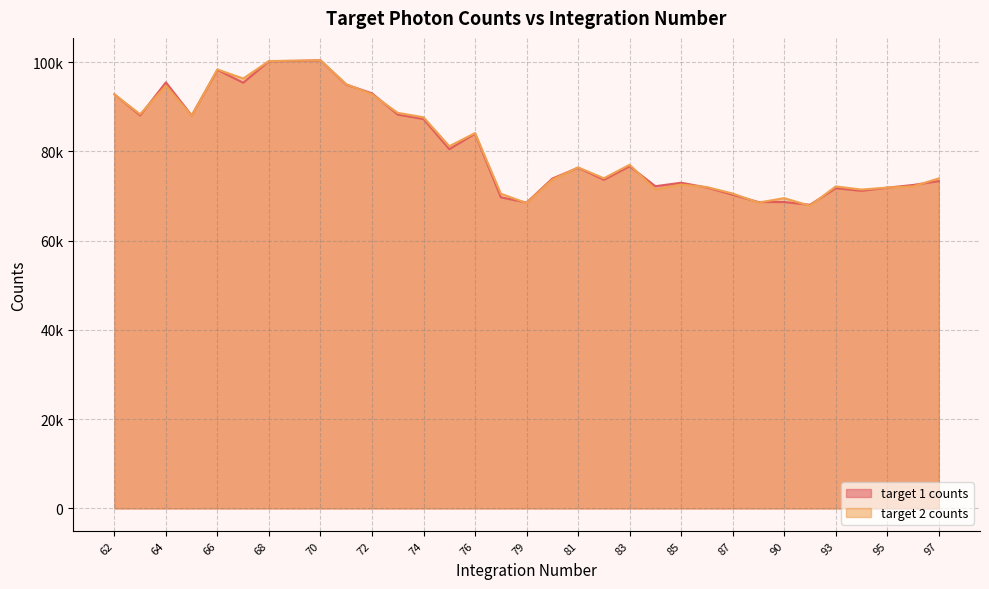

How many data points in target 1 counts are above 76331?

17